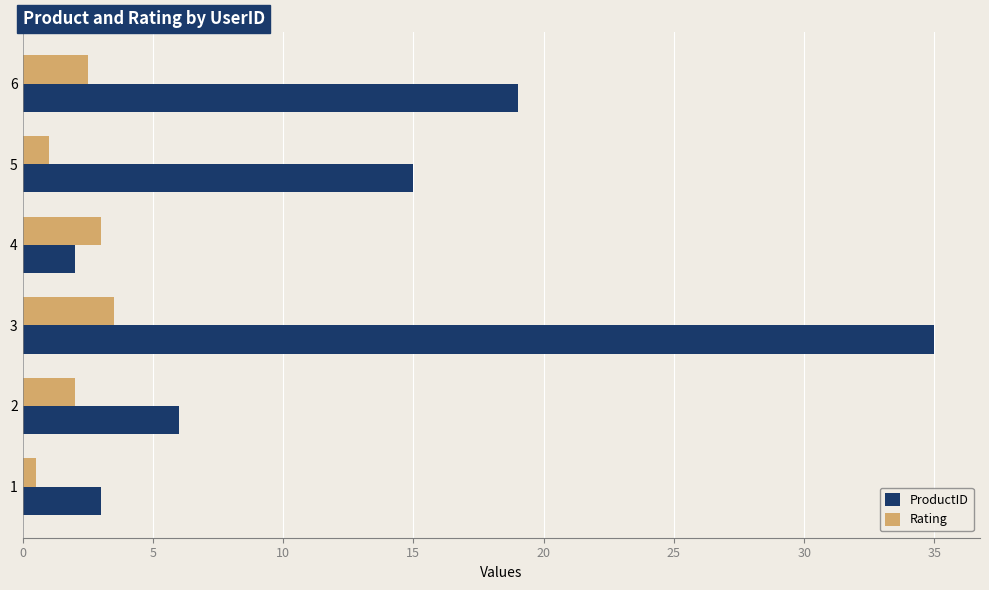

How many data points in ProductID are less than 15?

3